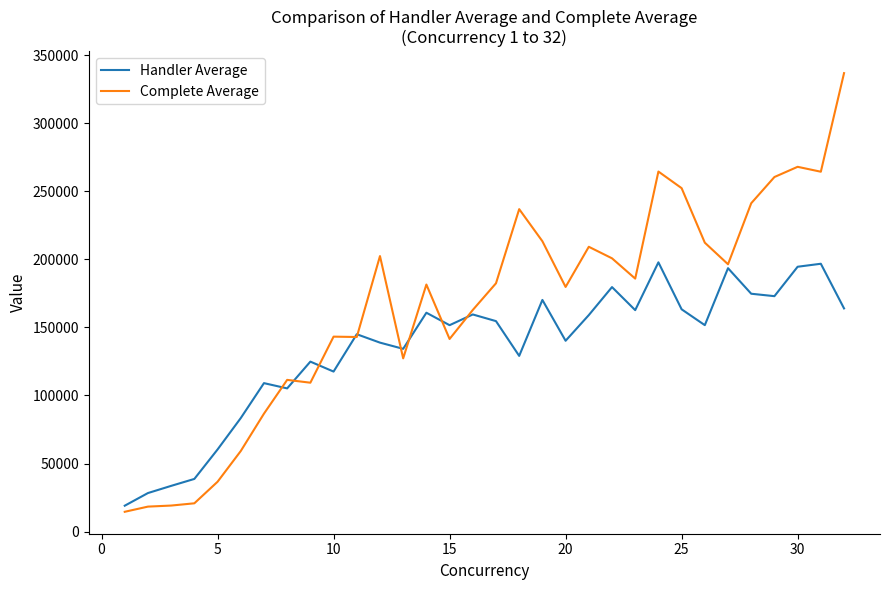

What is the minimum value for Handler Average?

19008.0